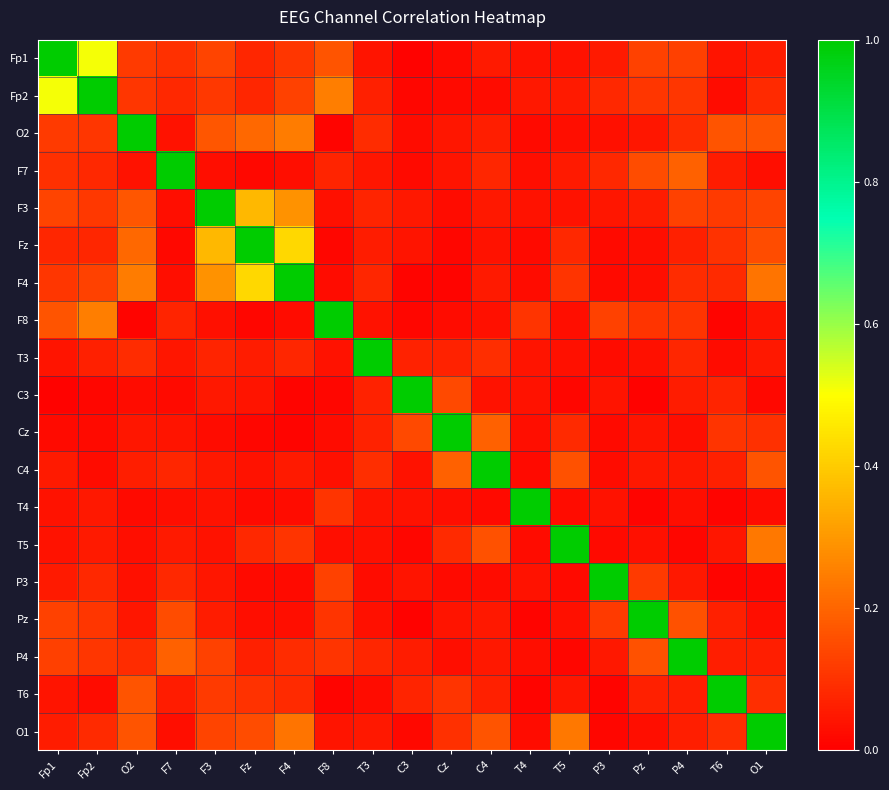

At C4, list the series in order from smallest to largest.

T4, P3, Fp2, F8, Fz, C3, P4, F3, Pz, Fp1, F4, O2, T6, F7, T3, T5, O1, Cz, C4